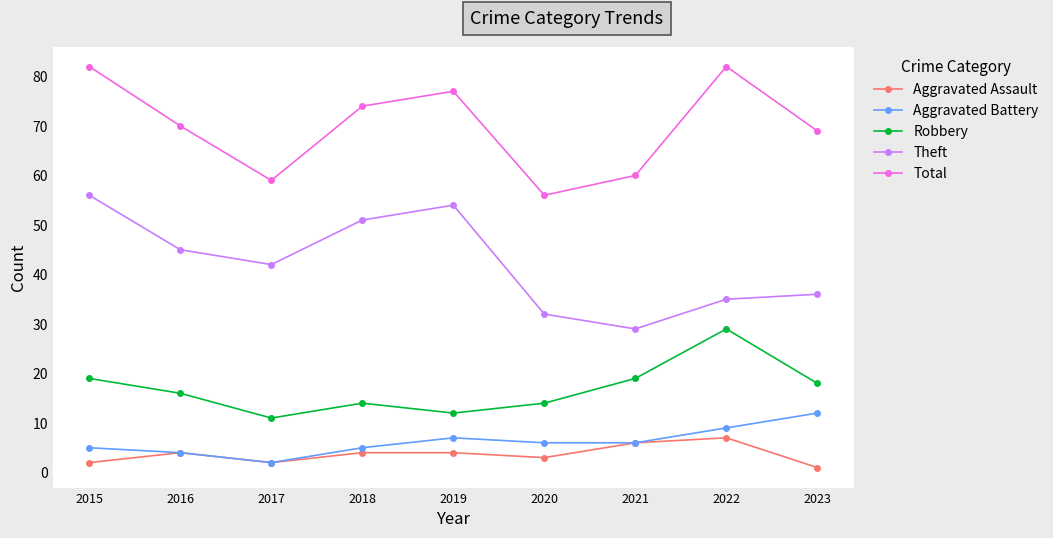

How many data points in Total are less than 70?

4